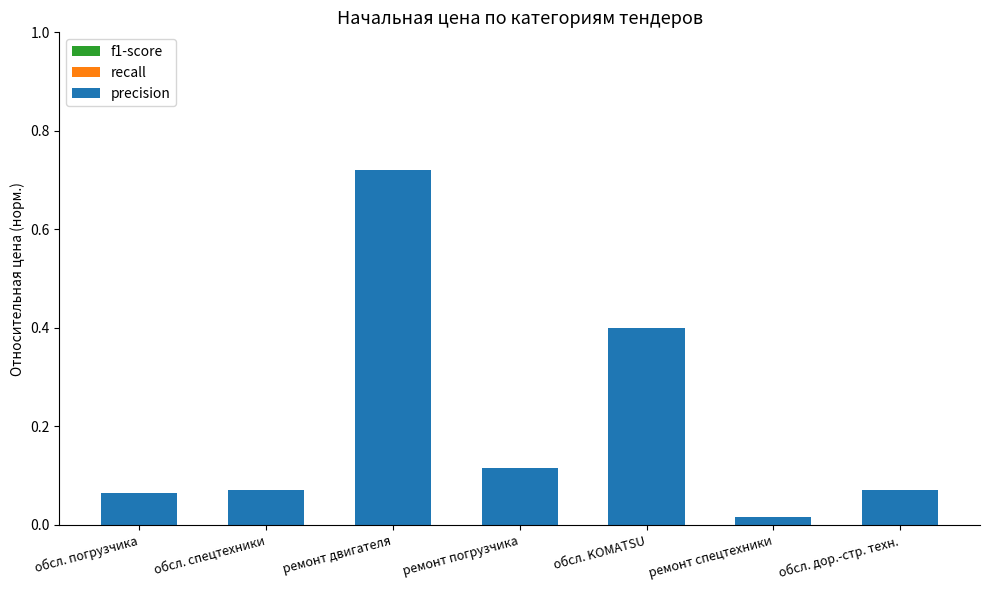

Rank the categories by f1-score value from lowest to highest.

ремонт спецтехники, обсл. погрузчика, обсл. дор.-стр. техн., обсл. спецтехники, ремонт погрузчика, обсл. KOMATSU, ремонт двигателя